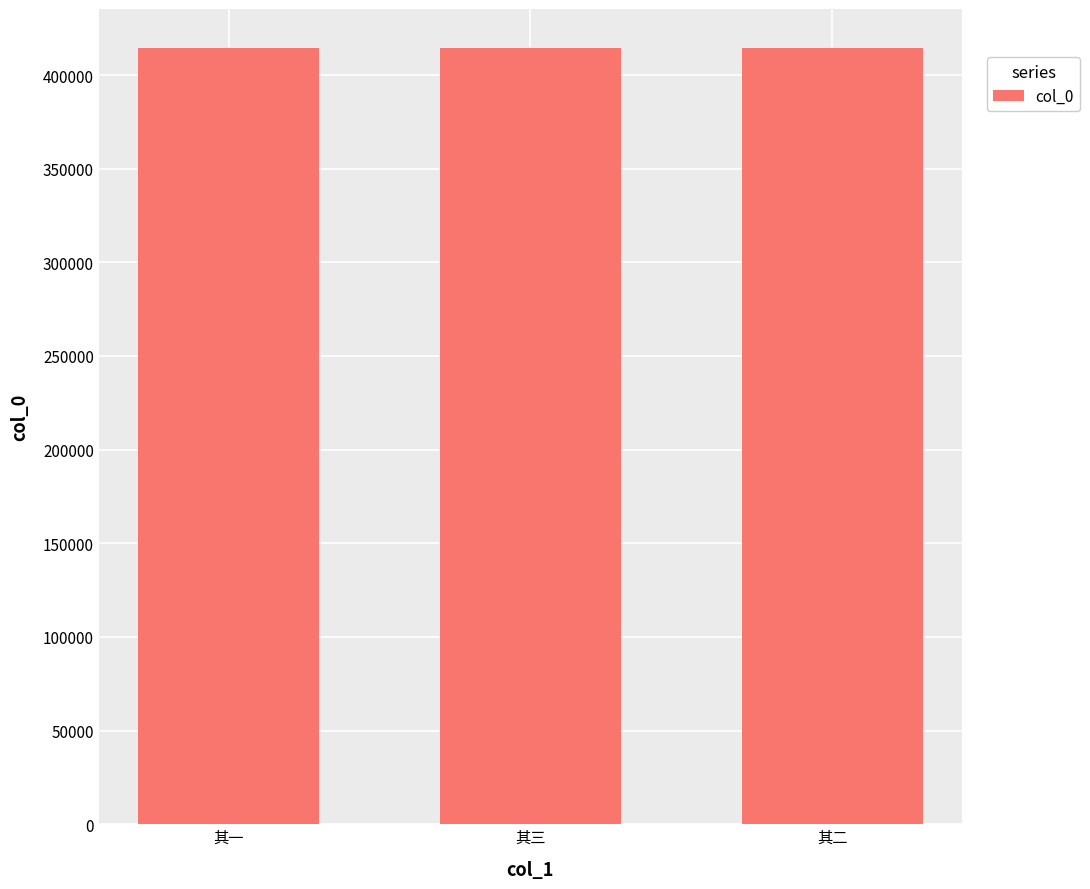

Approximately how many times larger is the value at 其一 compared to 其三?

1.0